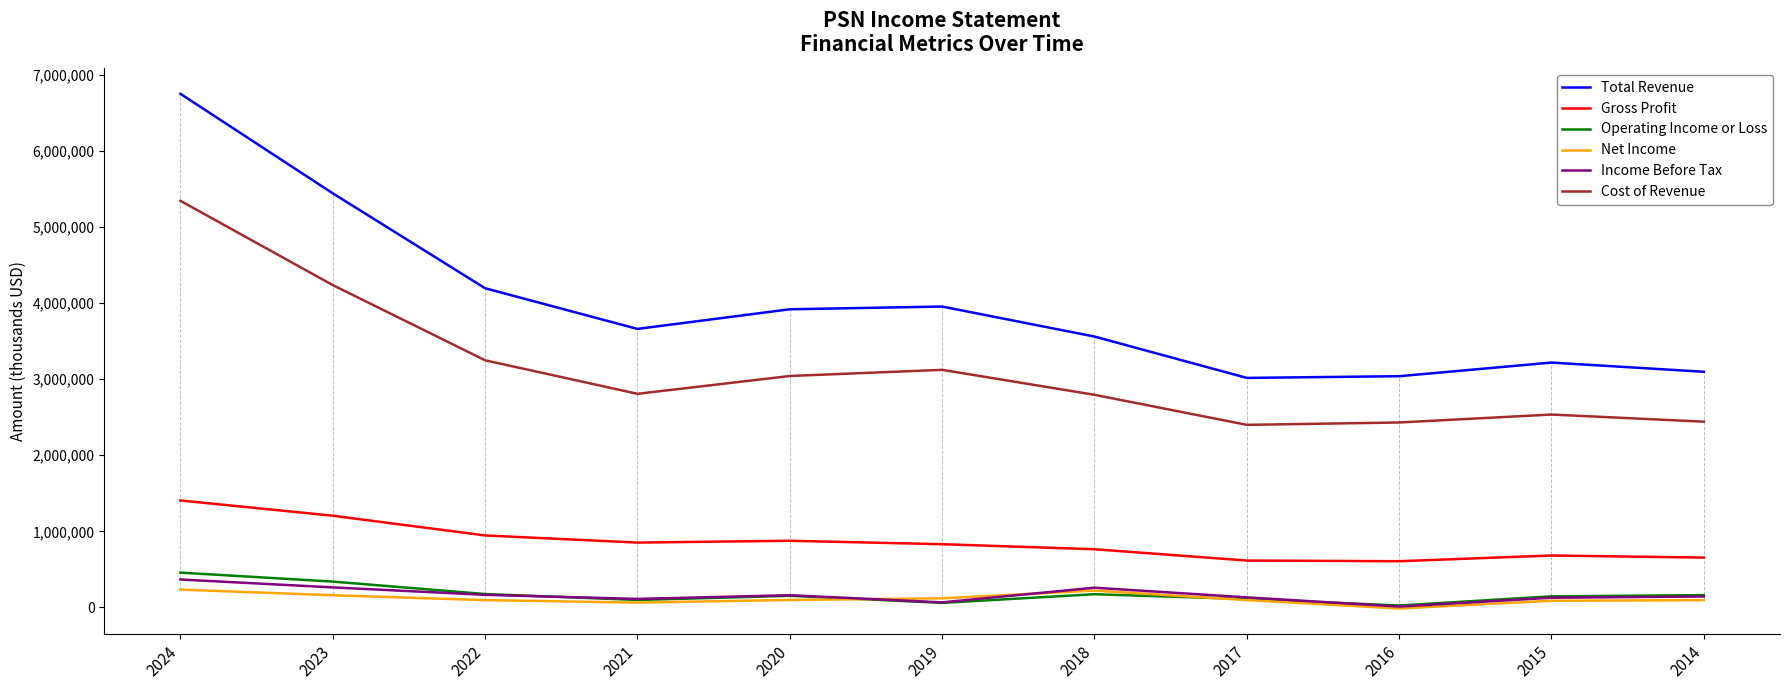

Which series has the largest total across all categories?

Total Revenue